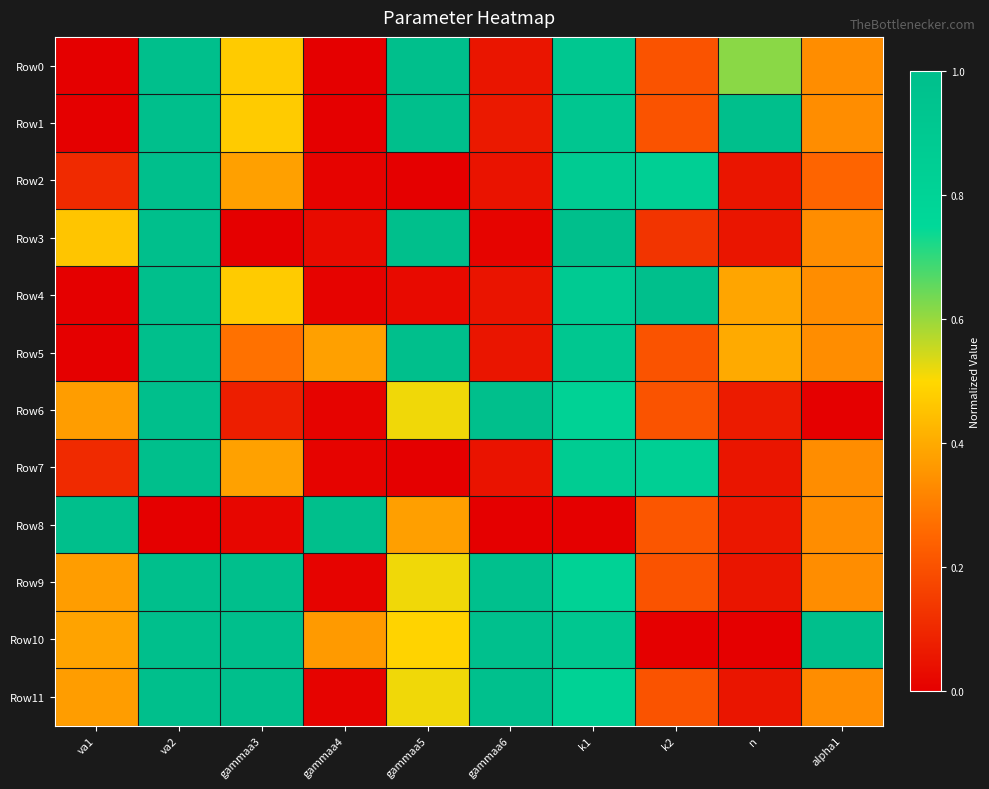

List the series in order of their peak value, highest first.

Row0, Row1, Row2, Row3, Row4, Row5, Row6, Row7, Row8, Row9, Row10, Row11